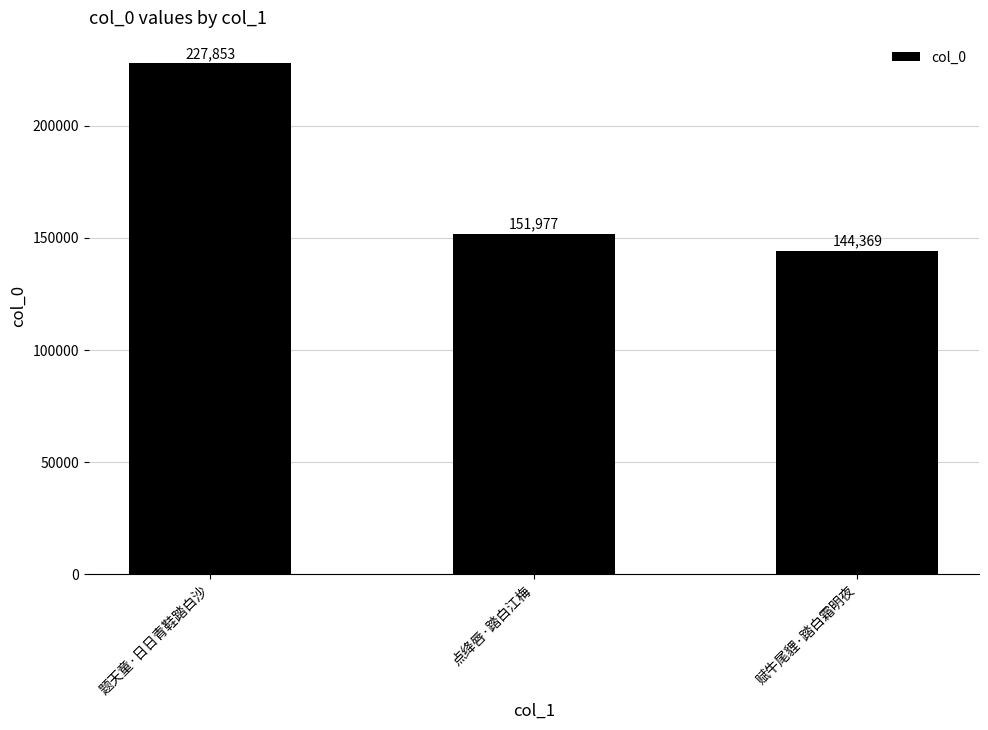

Read the value at 点绛唇·踏白江梅.

151977